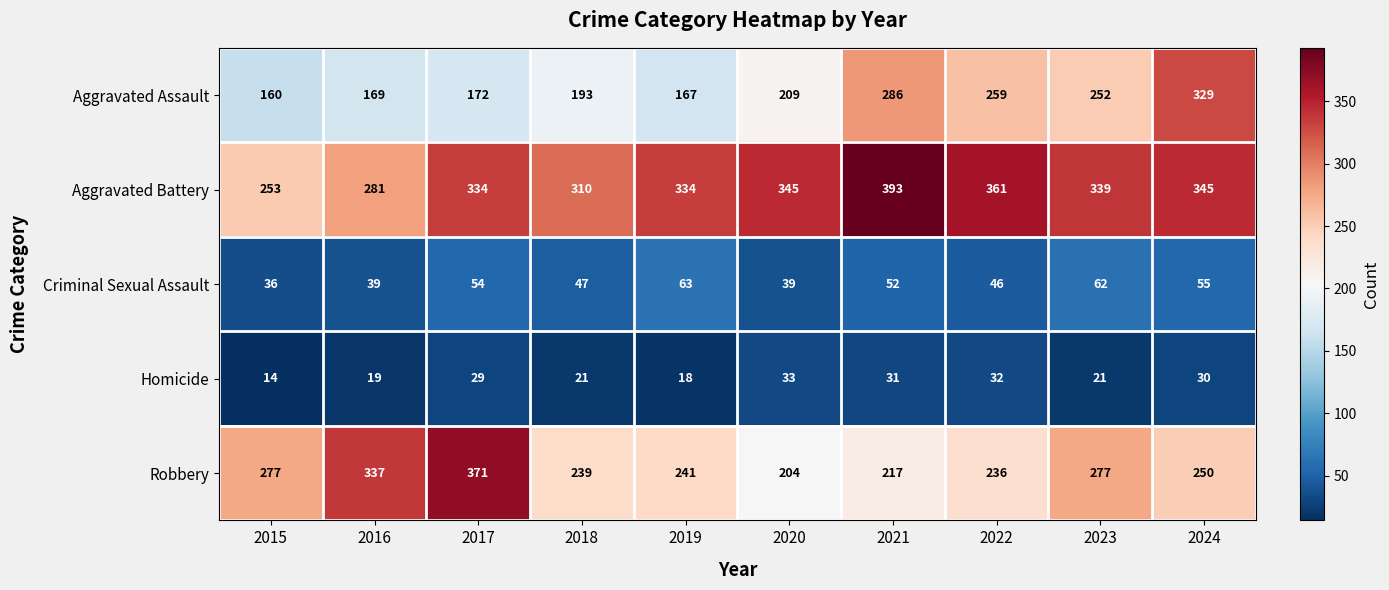

Which series has the largest total across all categories?

Aggravated Battery